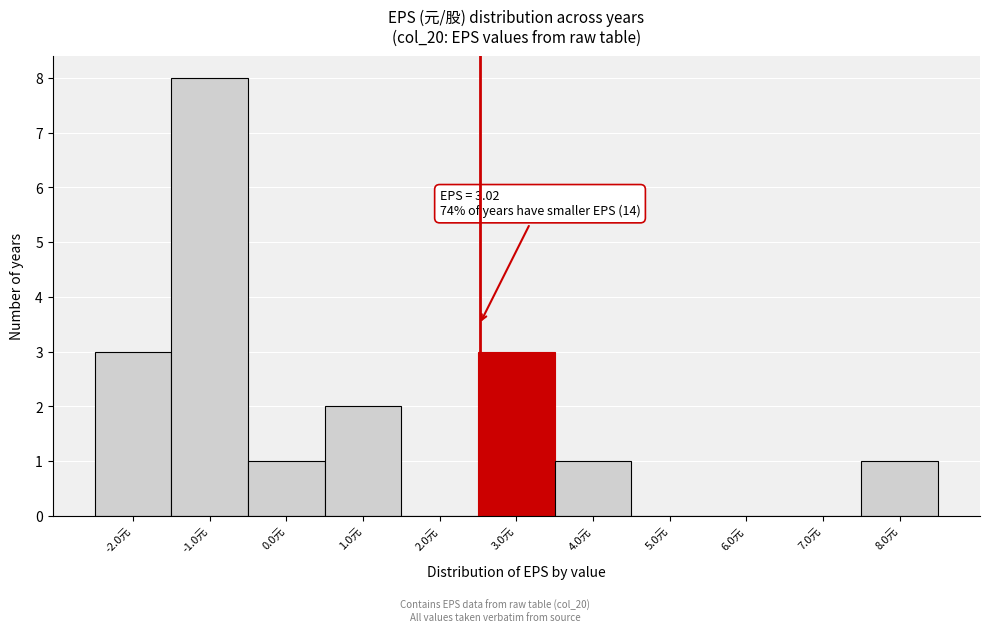

Reading left to right, list all the values displayed in this chart.

-2.0元=3	-1.0元=8	0.0元=1	1.0元=2	2.0元=0	3.0元=3	4.0元=1	5.0元=0	6.0元=0	7.0元=0	8.0元=1